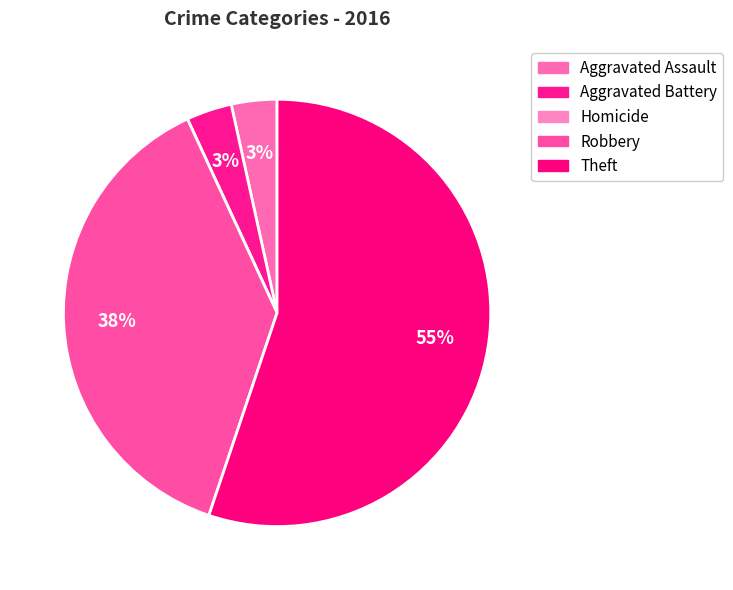

What percentage is the Theft slice, to the nearest percent?

55%